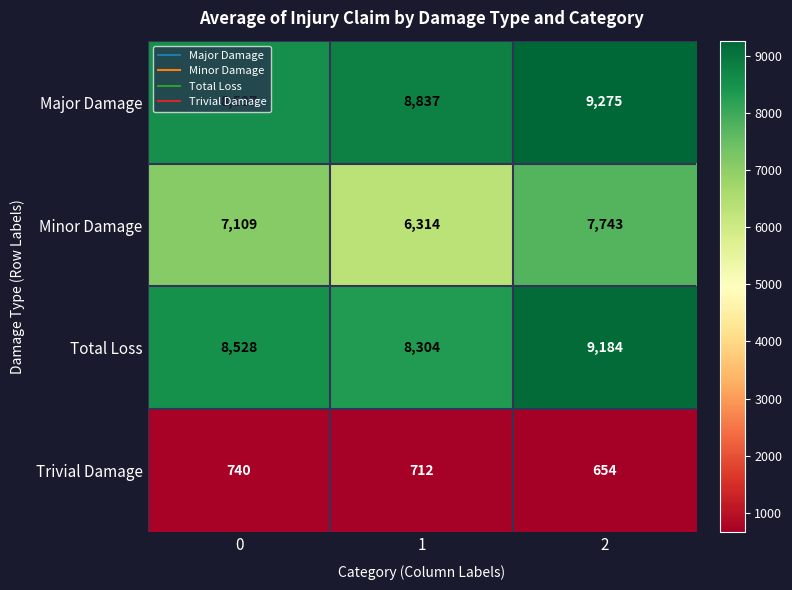

Which series changed the most between 1 and 2?

Minor Damage